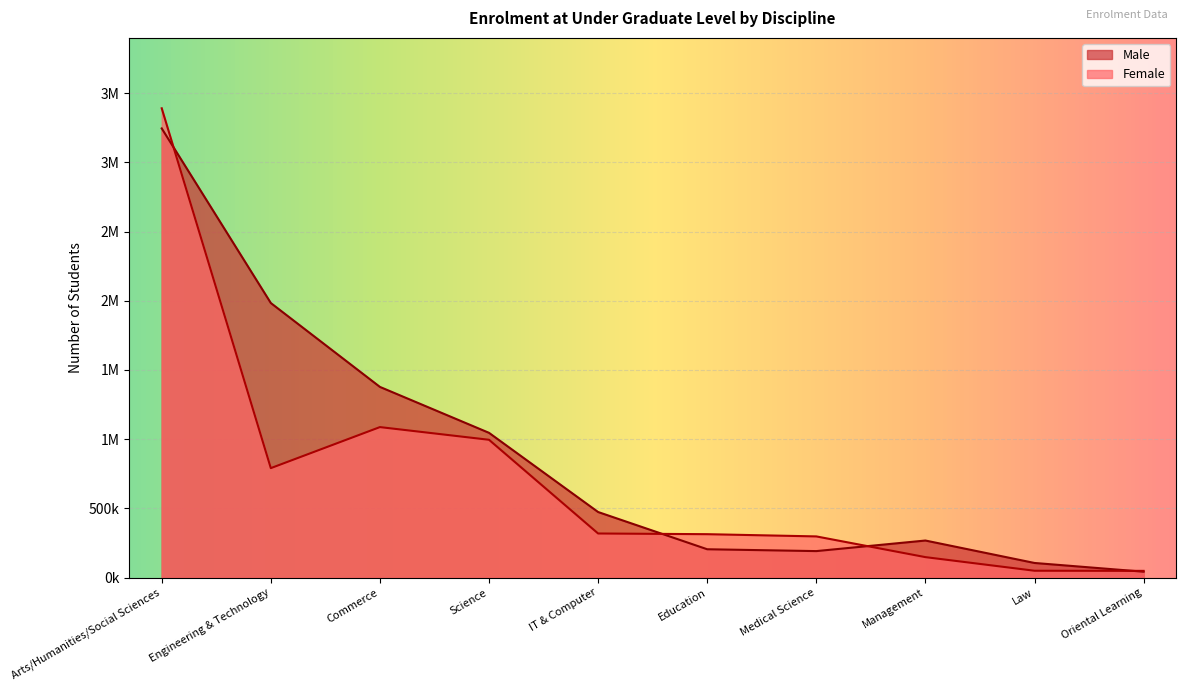

Reading left to right, transcribe all the data shown in this chart.

Male: Arts/Humanities/Social Sciences=3245320	Engineering & Technology=1983863	Commerce=1377818	Science=1046019	IT & Computer=473907	Education=204934	Medical Science=191586	Management=267991	Law=105886	Oriental Learning=42704
Female: Arts/Humanities/Social Sciences=3390625	Engineering & Technology=790965	Commerce=1087458	Science=995810	IT & Computer=318790	Education=313859	Medical Science=297715	Management=148059	Law=49727	Oriental Learning=48735